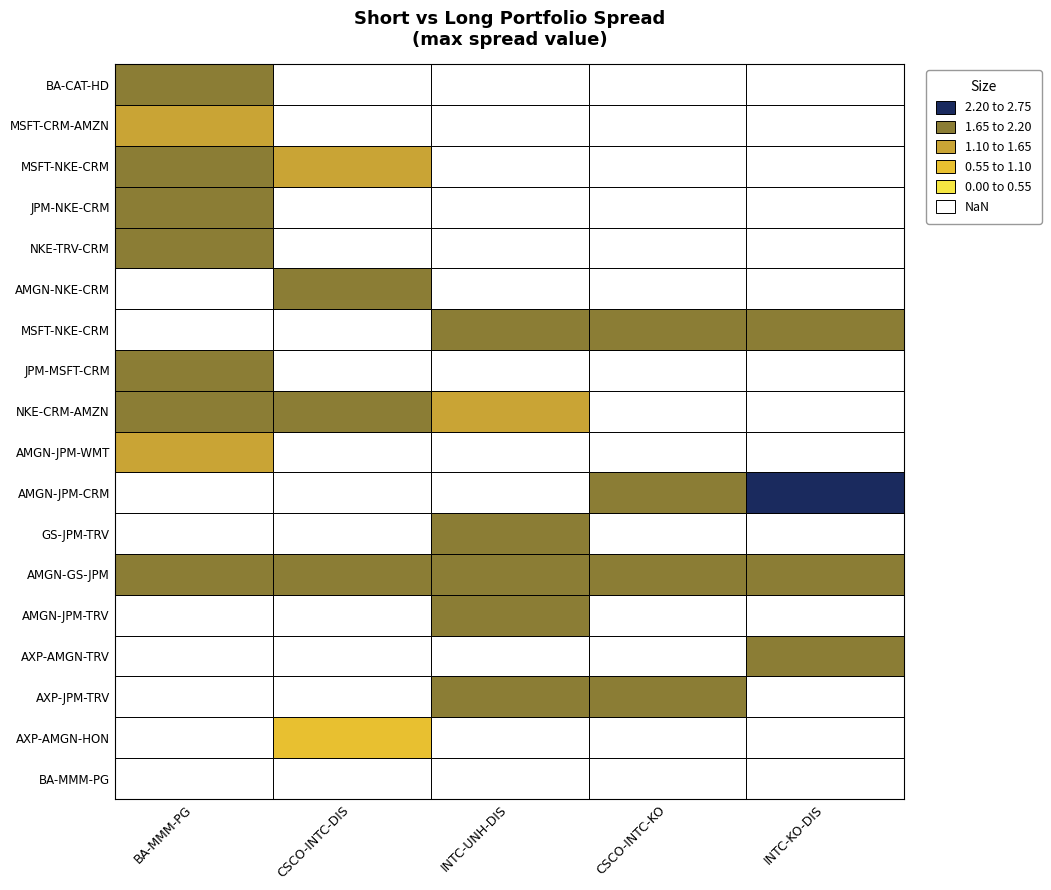

What is the difference between the maximum and second lowest values in the AXP-AMGN-TRV series?

2.2